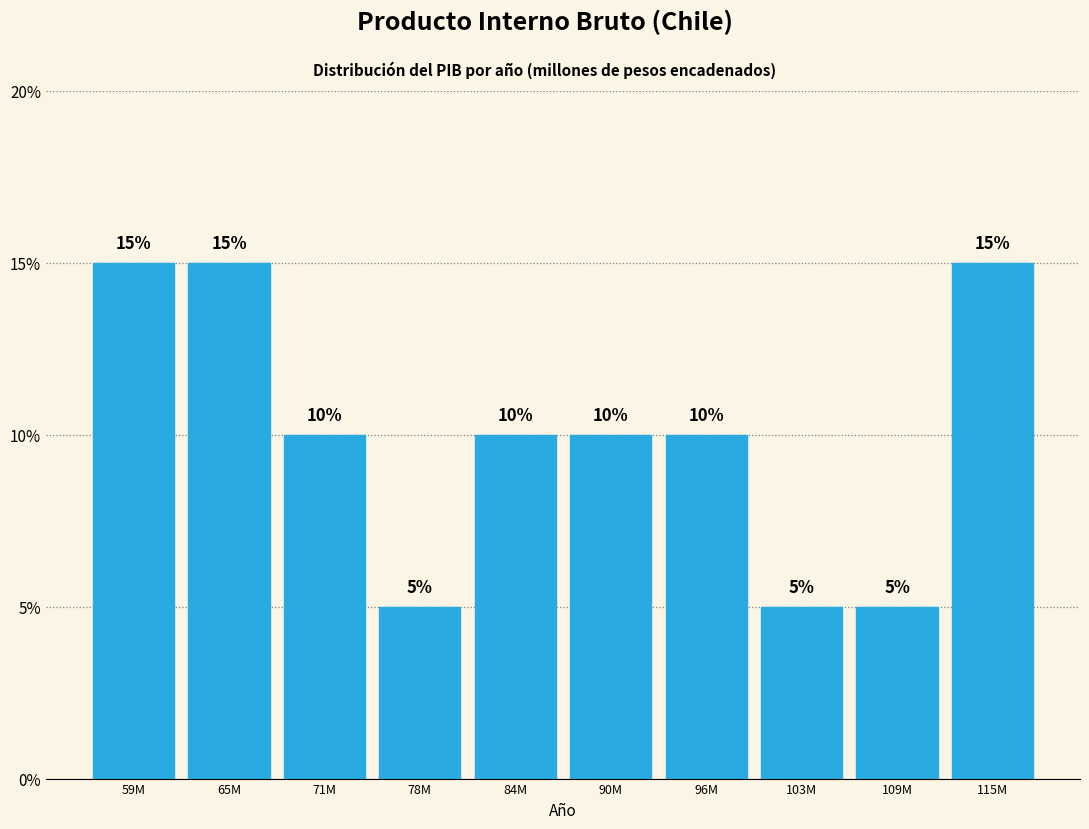

Reading right to left, what are all the values shown in this chart?

15	5	5	10	10	10	5	10	15	15